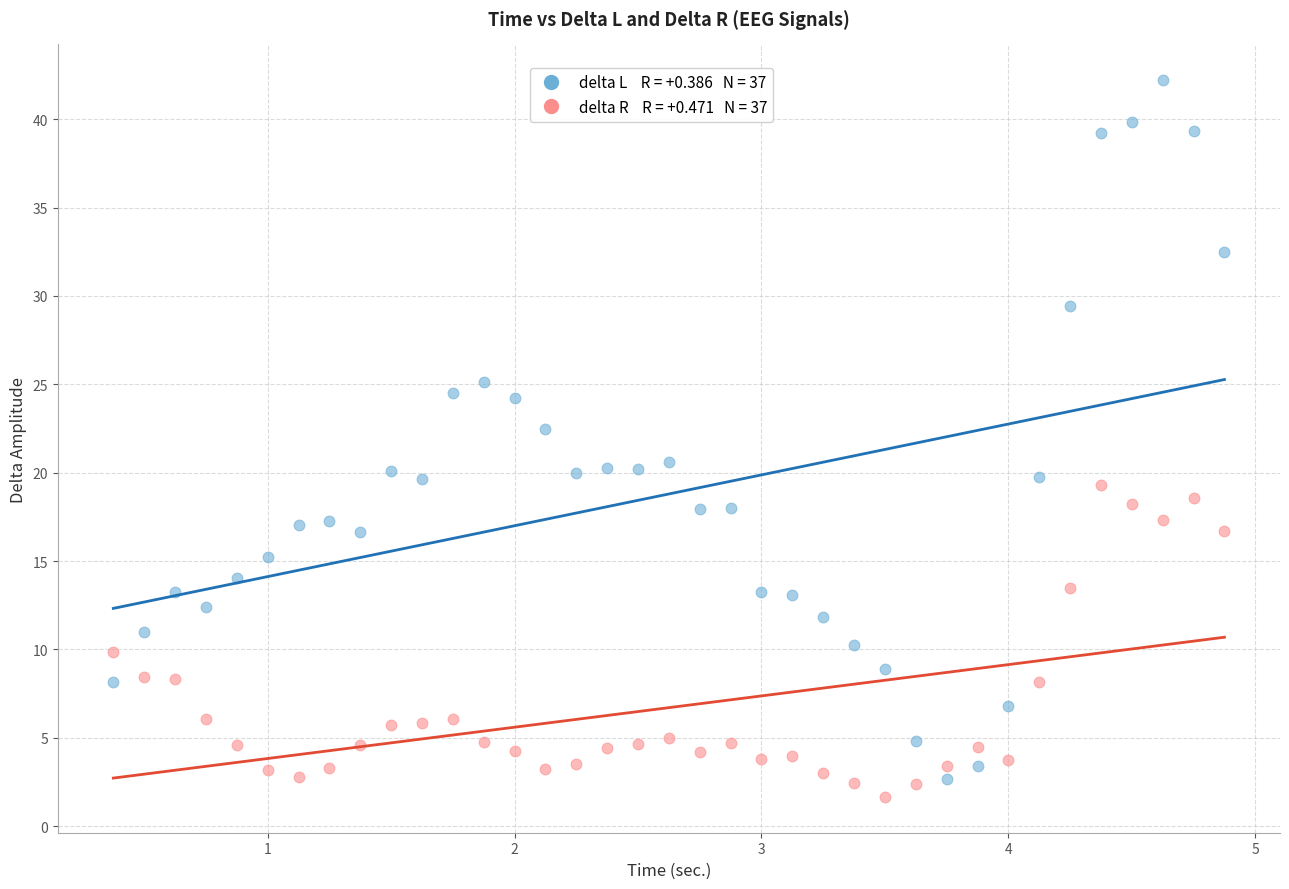

Across all data points, what is the range of X values (max minus min)?

4.5